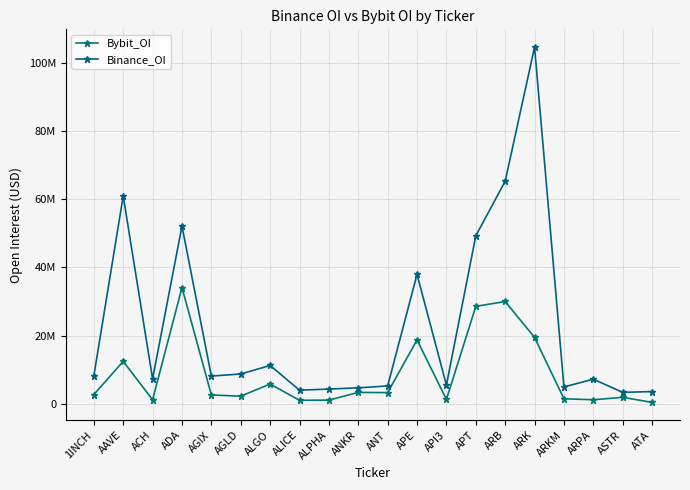

Where is Bybit_OI nearest to the value 17225268?

APE